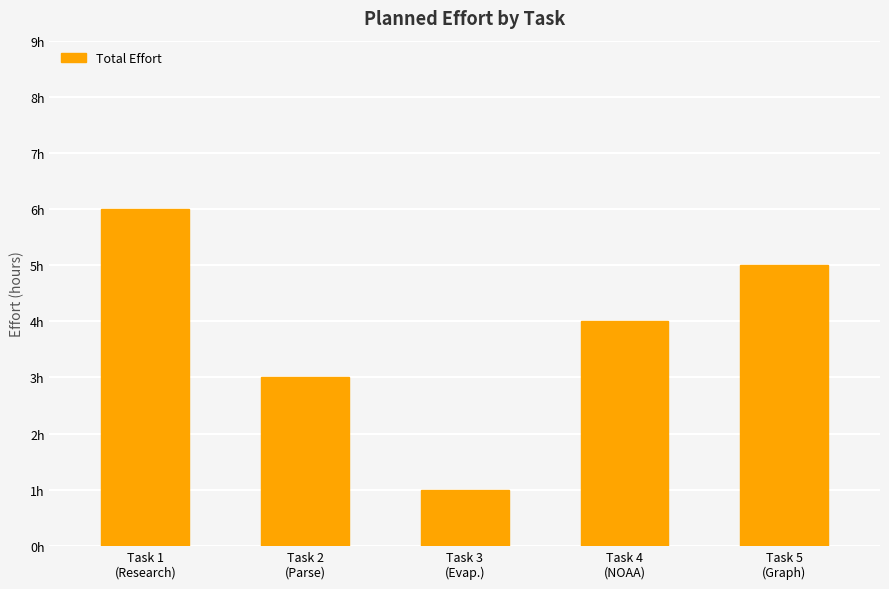

List the labels in order of value, smallest first.

Task 3
(Evap.), Task 2
(Parse), Task 4
(NOAA), Task 5
(Graph), Task 1
(Research)